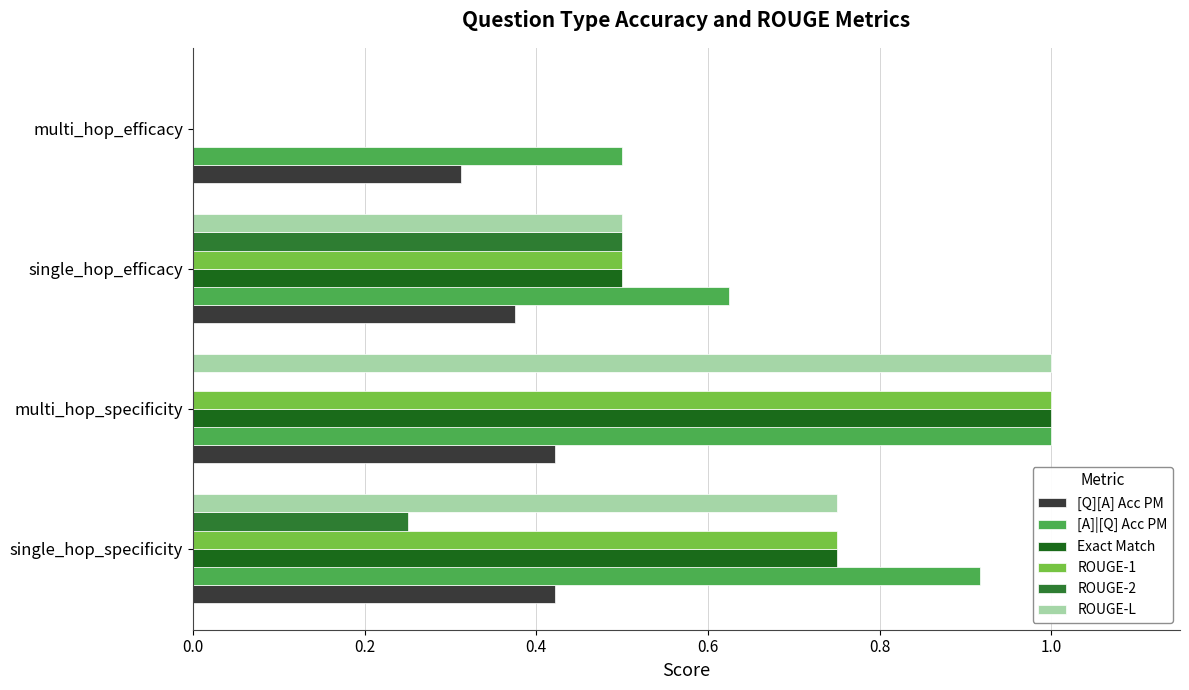

How many categories are shown in the chart?

4